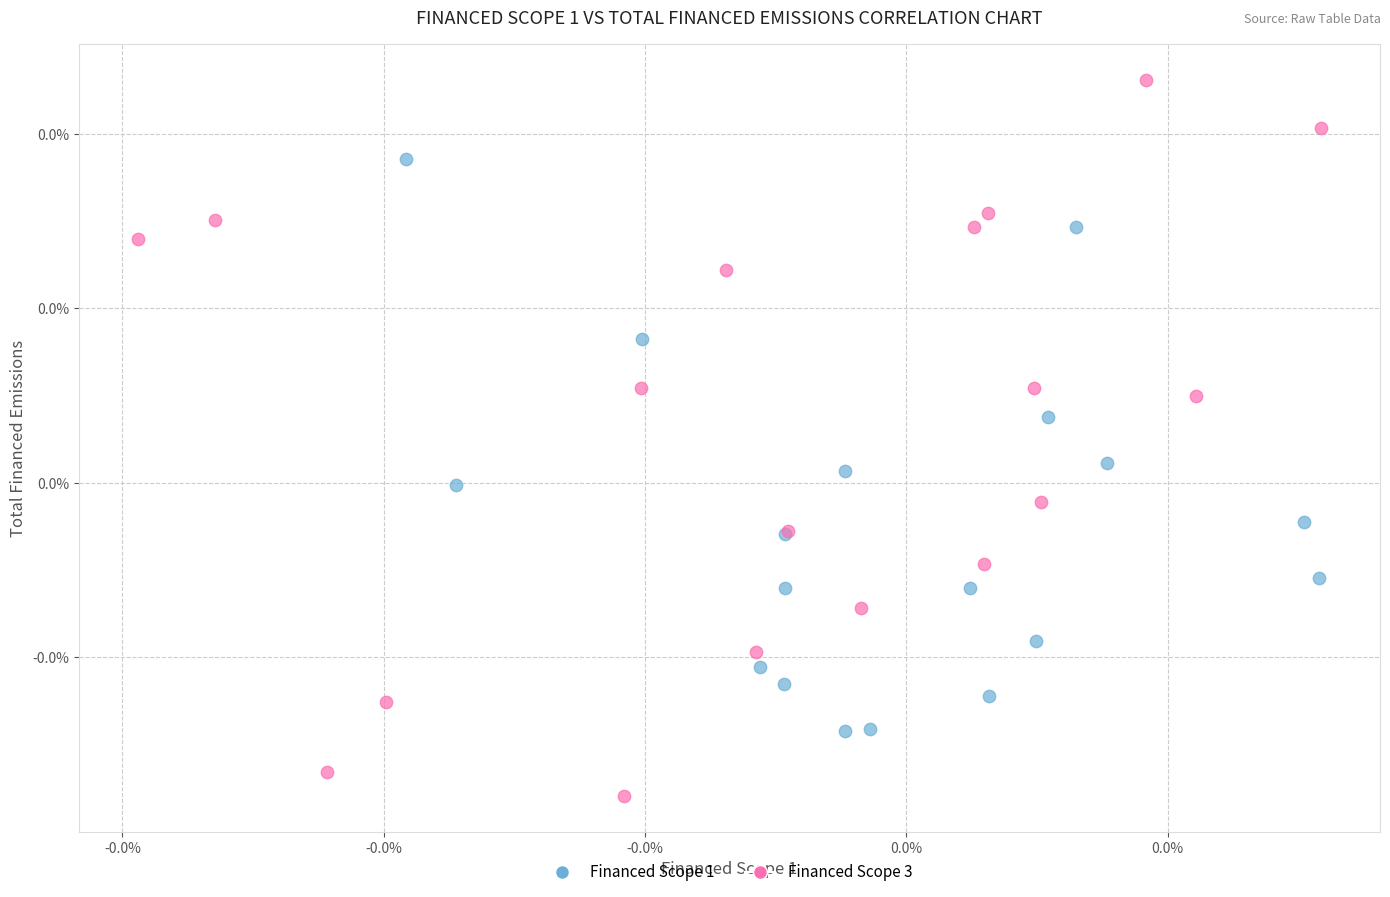

Which series contains the lowest Y value?

Financed Scope 3